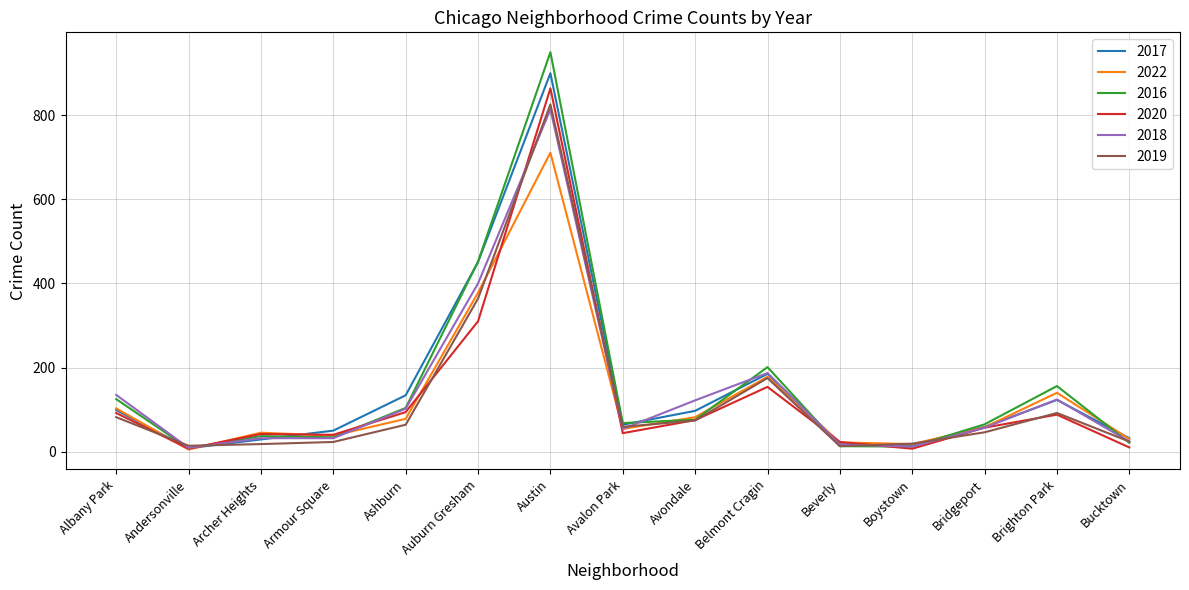

What are all the series names shown in the legend?

2017, 2022, 2016, 2020, 2018, 2019